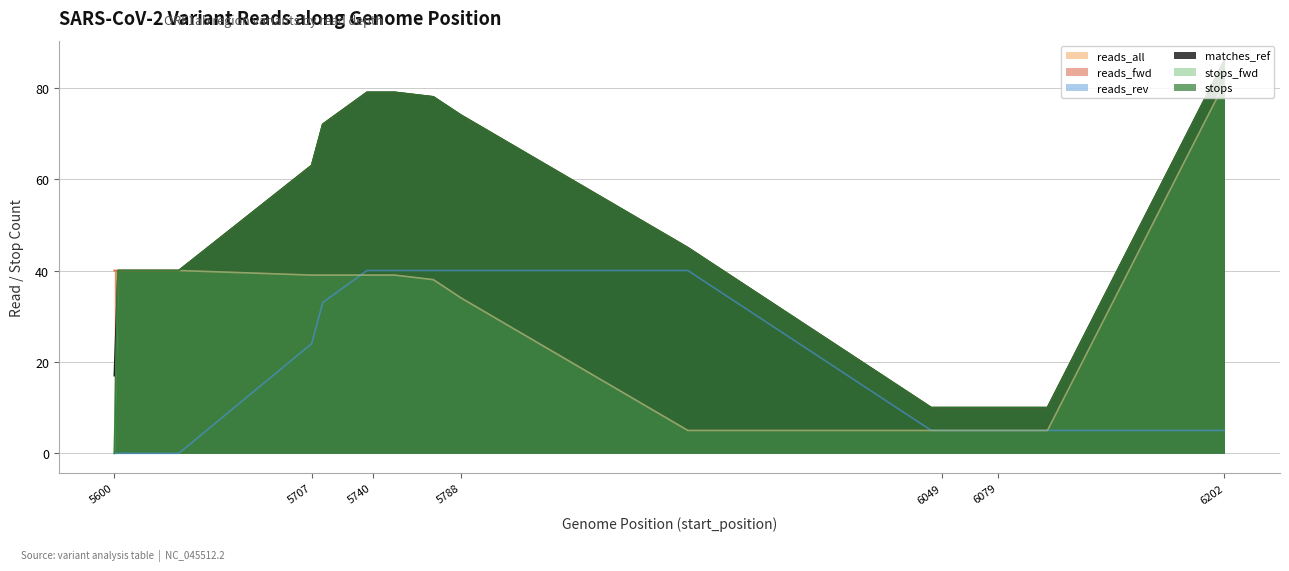

What is the average value of the stops_fwd series?

25